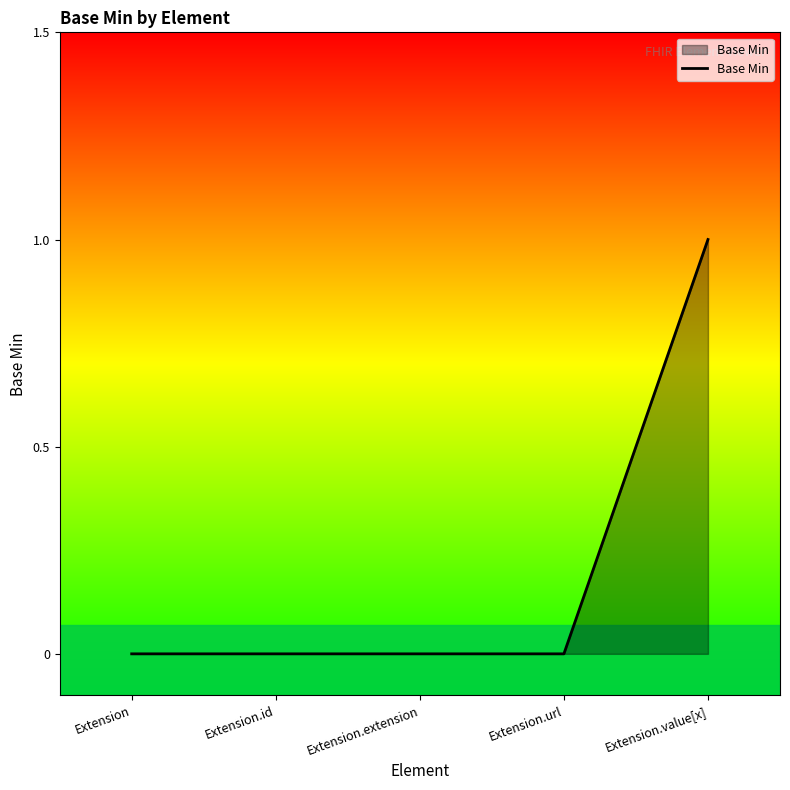

The chart shows a value of -1 at Extension.url. True or false?

False